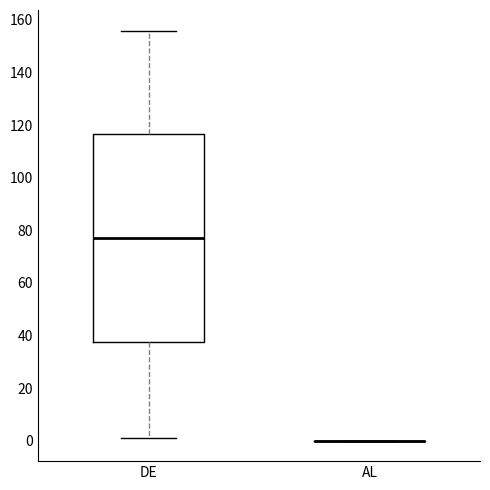

Reading left to right, transcribe this box plot: for each box, give where its median line is, the range the box spans, and where its two whiskers end, as read against the y-axis. The values are not printed on the chart, so give them approximately, as read against the axis.

DE: median 78, box 38 to 116, whiskers 2 to 156
AL: box collapsed to a line at 0, whiskers 0 to 0